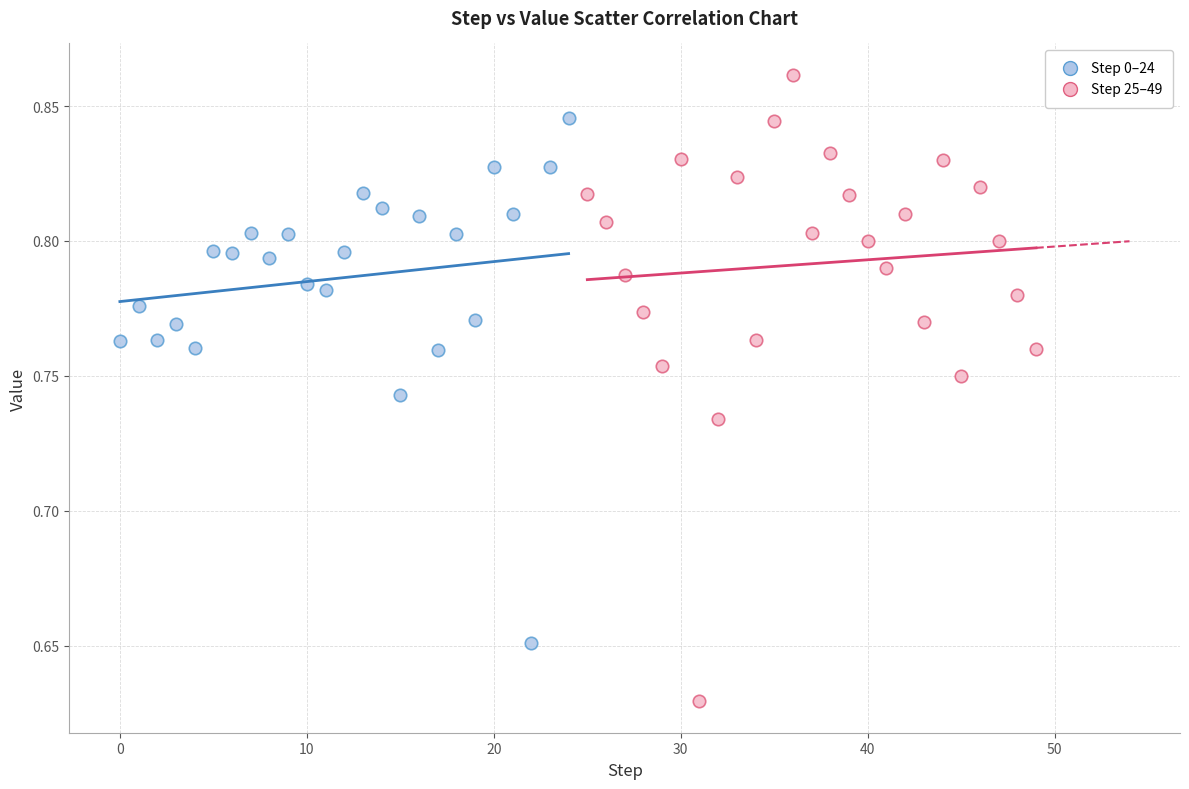

Which series reaches the maximum Y coordinate?

Step 25–49